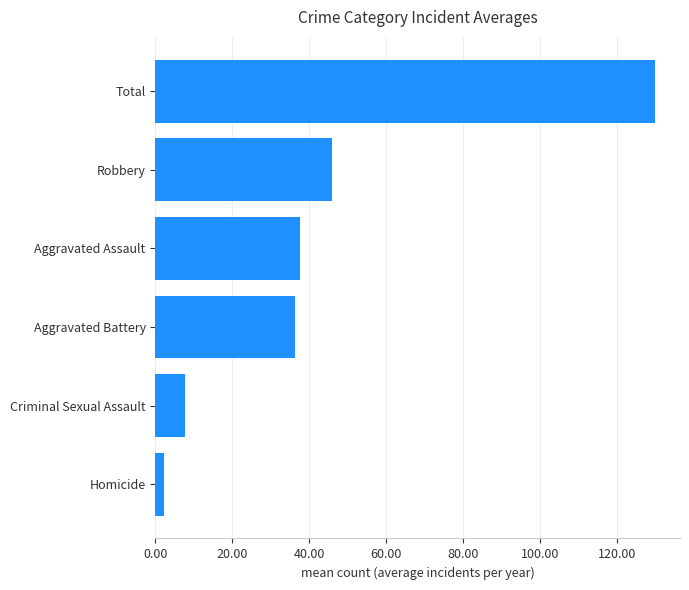

Where is the data nearest to the value 66?

Robbery